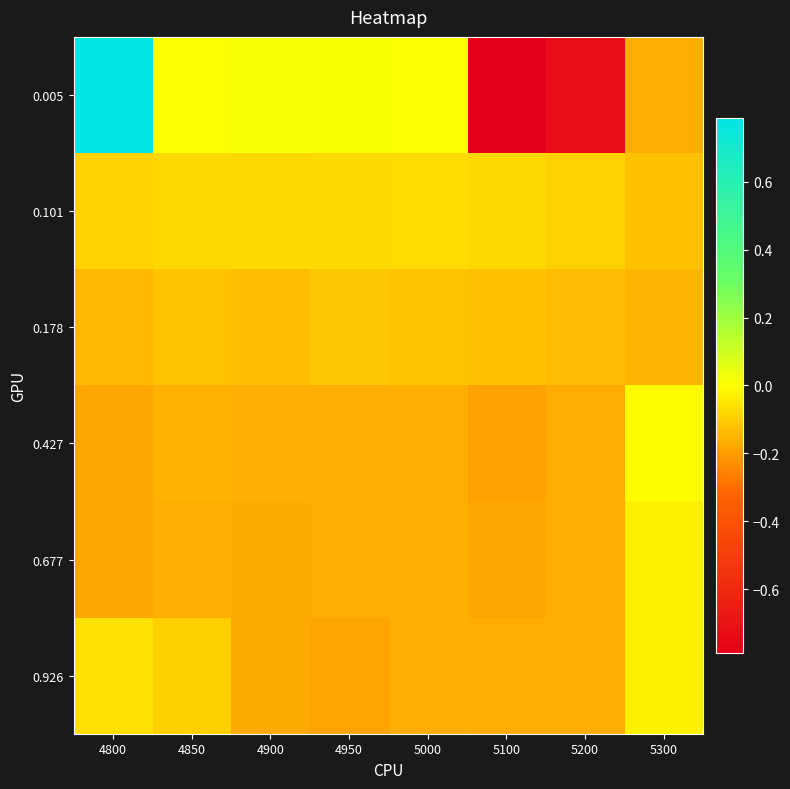

Reading left to right, what are all the values shown in this chart?

0.005: 4800=0.8	4850=0.0	4900=0.0	4950=0.0	5000=0.0	5100=-0.8	5200=-0.7	5300=-0.2
0.101: 4800=-0.1	4850=-0.1	4900=-0.1	4950=-0.1	5000=-0.1	5100=-0.1	5200=-0.1	5300=-0.1
0.178: 4800=-0.1	4850=-0.1	4900=-0.1	4950=-0.1	5000=-0.1	5100=-0.1	5200=-0.1	5300=-0.2
0.427: 4800=-0.2	4850=-0.2	4900=-0.2	4950=-0.2	5000=-0.2	5100=-0.2	5200=-0.2	5300=-0.0
0.677: 4800=-0.2	4850=-0.2	4900=-0.2	4950=-0.2	5000=-0.2	5100=-0.2	5200=-0.2	5300=-0.0
0.926: 4800=-0.1	4850=-0.1	4900=-0.2	4950=-0.2	5000=-0.2	5100=-0.2	5200=-0.2	5300=-0.0